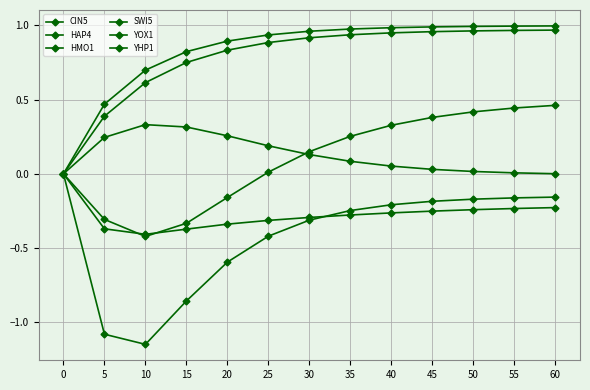

How many distinct data groups are displayed?

6